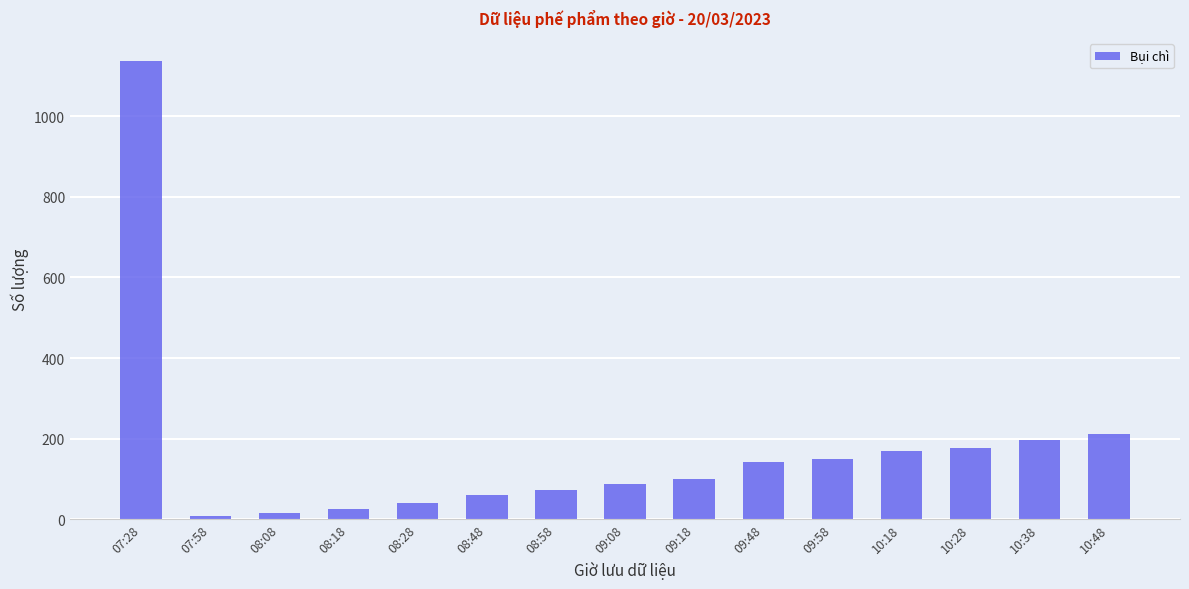

What is the label of the 3rd bar from the right?

10:28